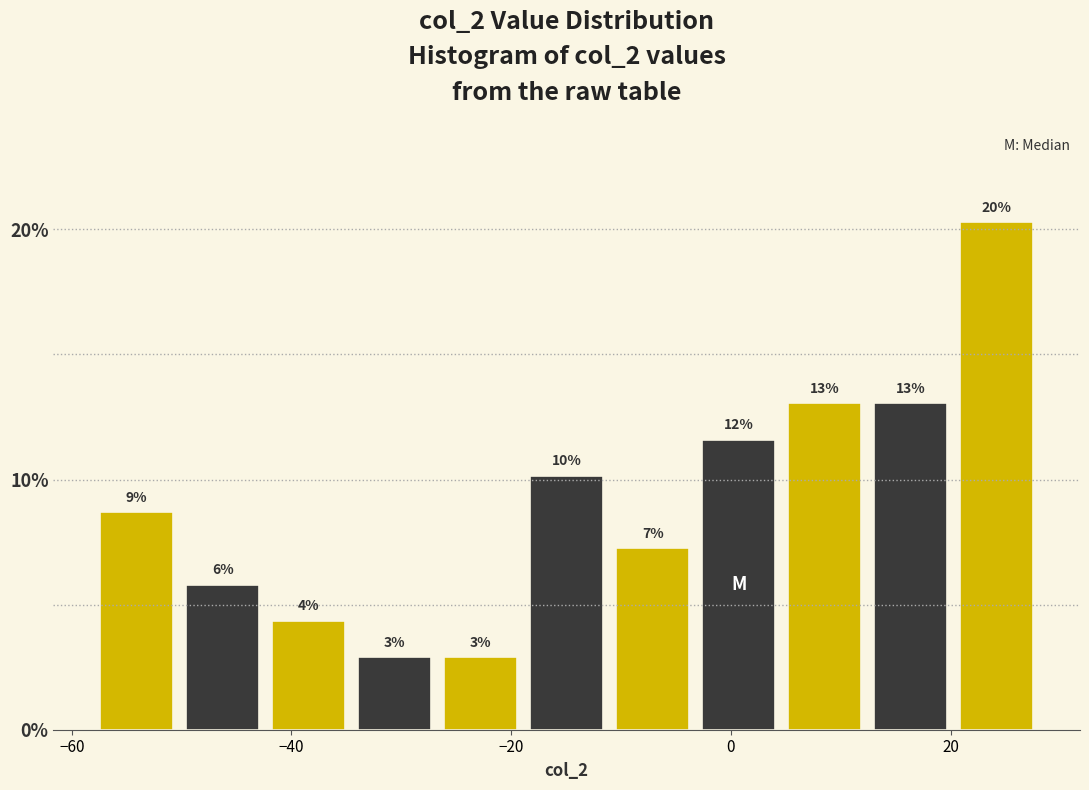

Around what value on the x-axis is the tallest bar? Give the approximate position of its centre, as read against the axis.

24